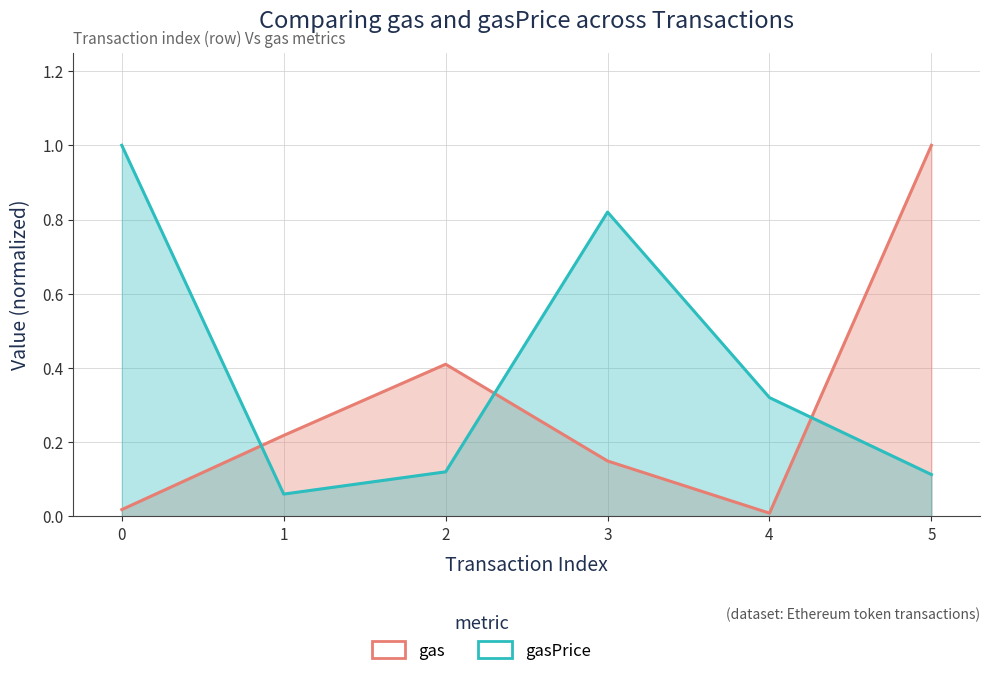

In gas, how many points are higher than both neighbors (excluding endpoints)?

1